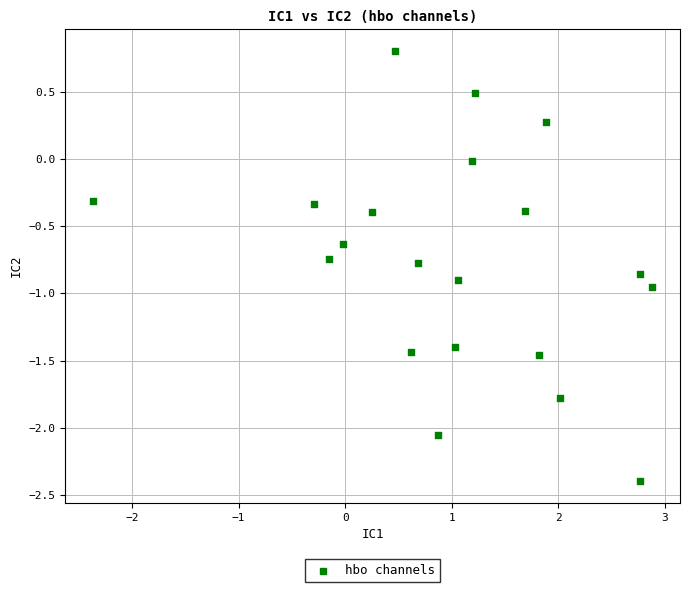

What is the range of Y values (max minus min)?

3.2